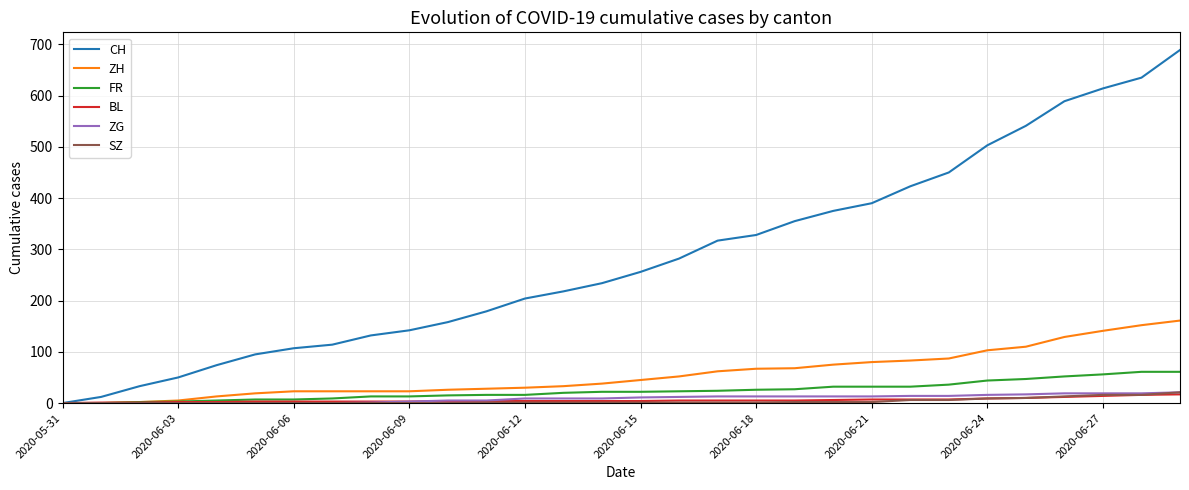

Which series has the largest total across all categories?

CH